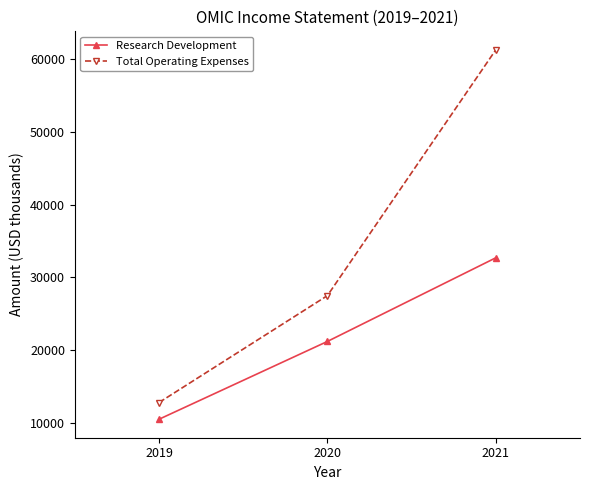

What is the smallest value displayed?

10500